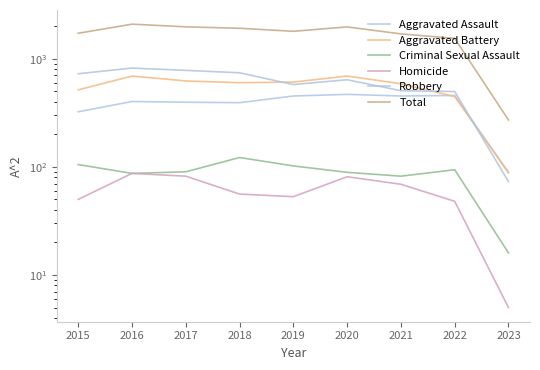

True or false: Homicide has more than 2 interior local peaks.

False